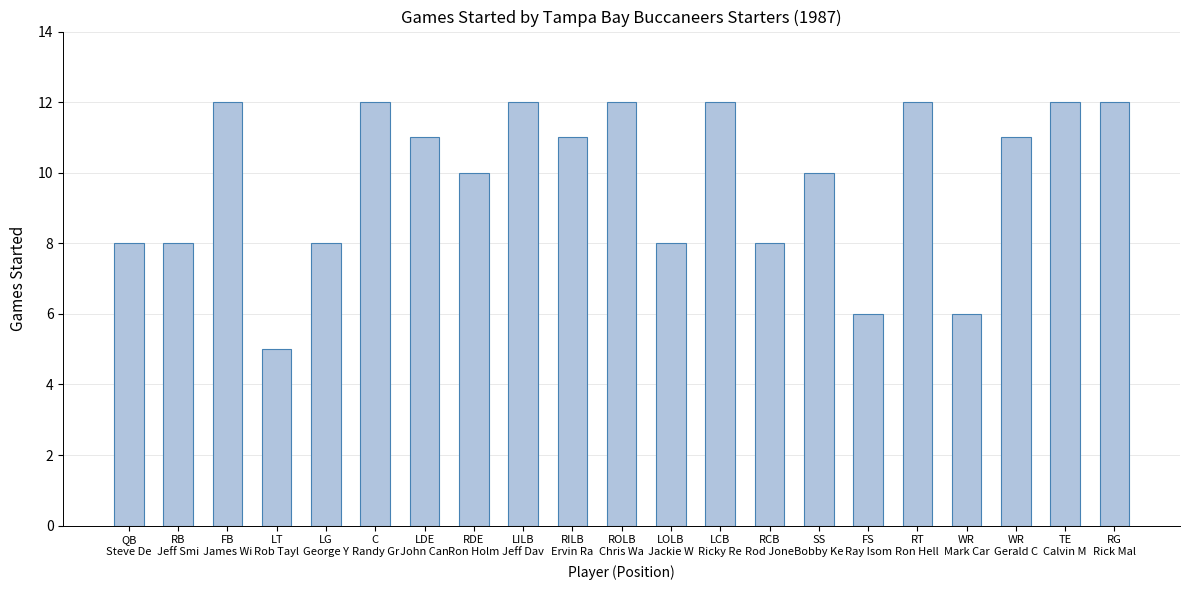

Between RILB
Ervin Ra and QB
Steve De, which is larger?

RILB
Ervin Ra